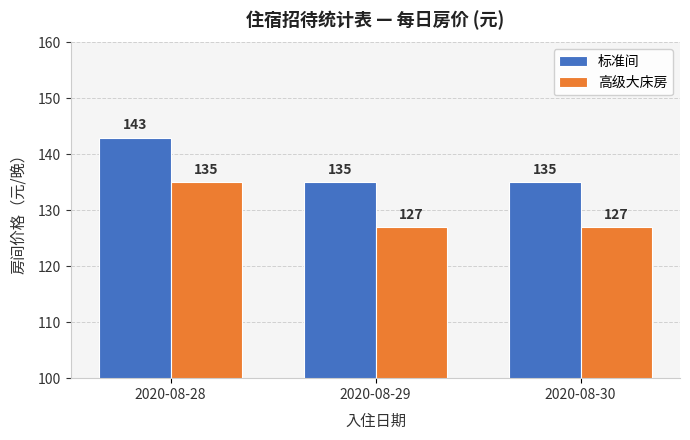

What is the spread (max minus min) of values at 2020-08-30?

8